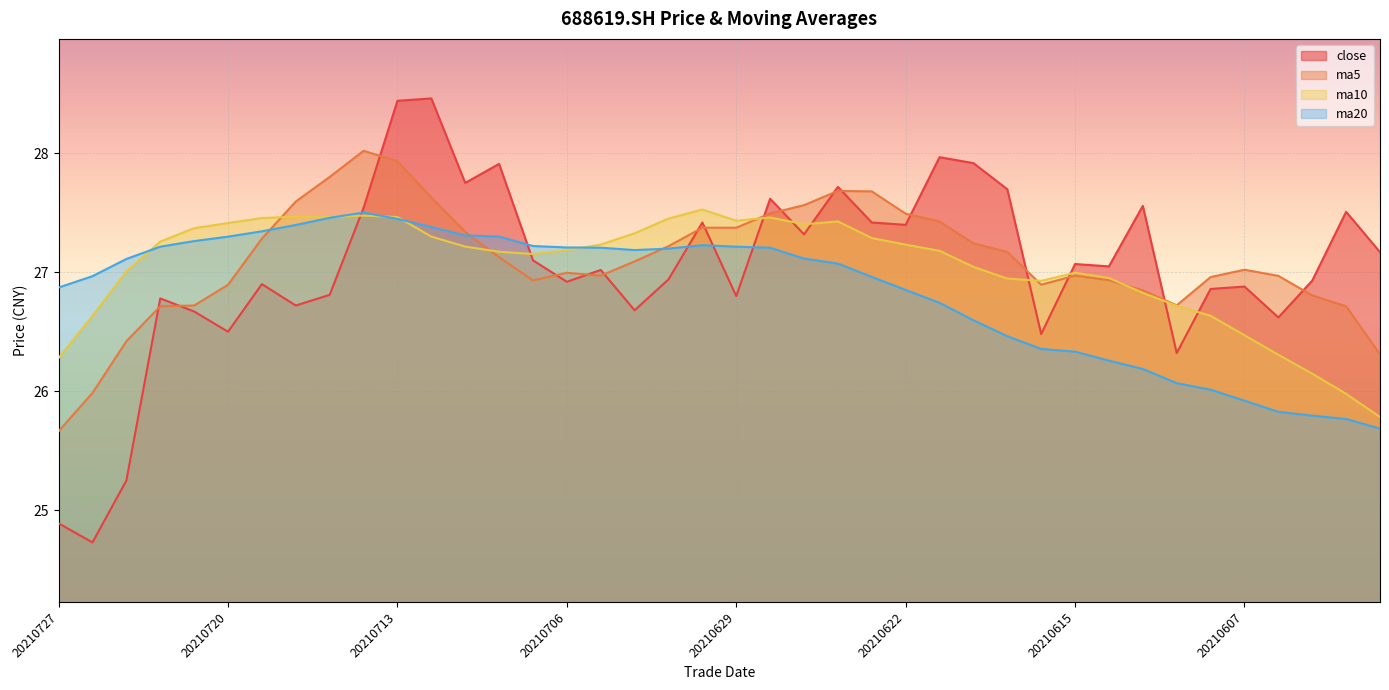

How many data points does each series have?

40